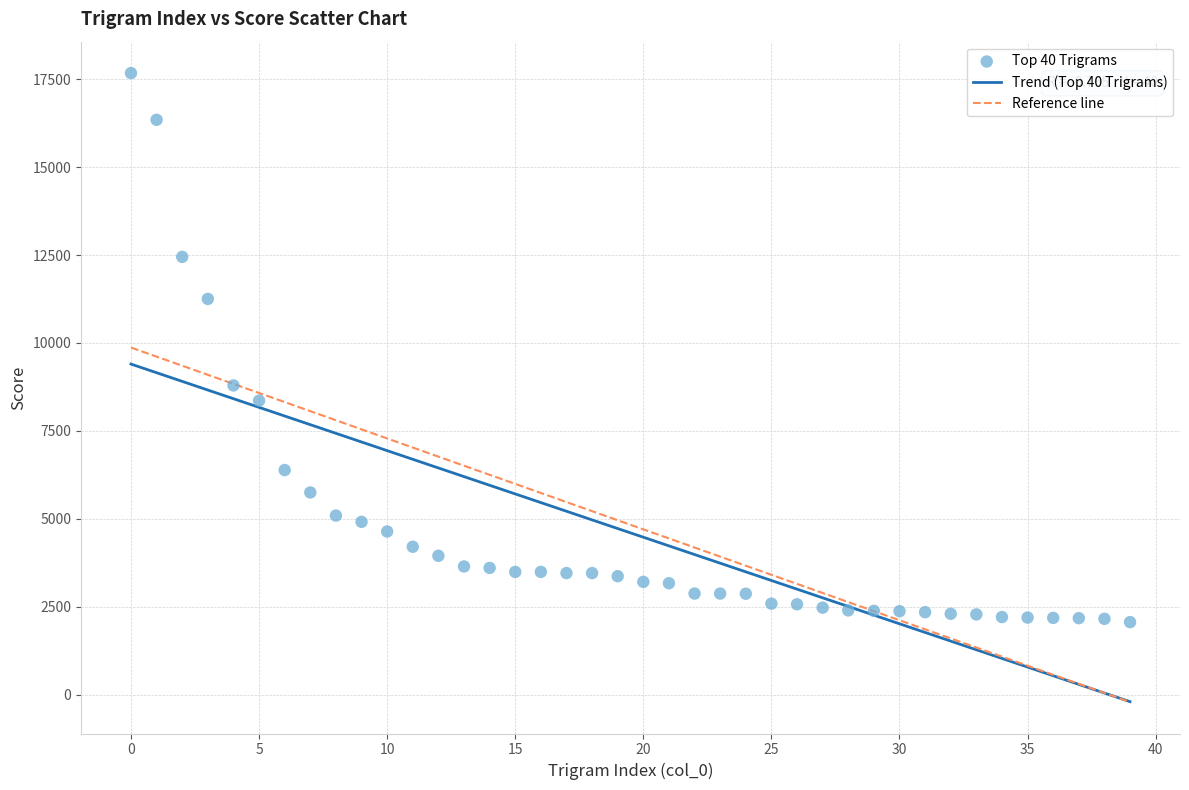

What is the range of Y values (max minus min)?

15615